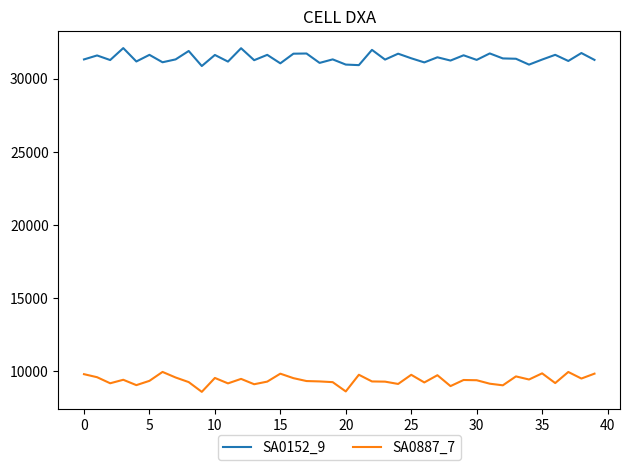

True or false: SA0887_7 and SA0152_9 cross at least once.

False